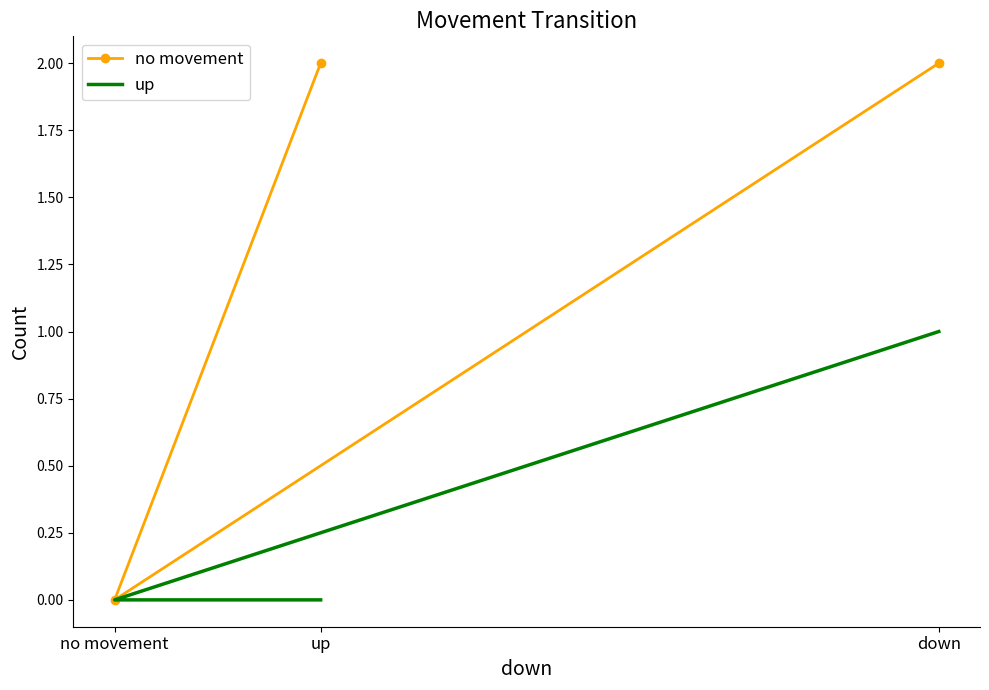

How many data points in no movement are less than 2?

1